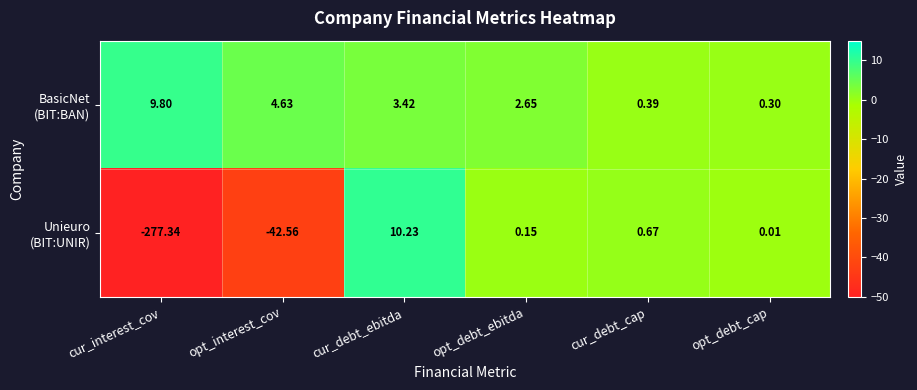

Which label corresponds to the smallest value in the chart?

cur_interest_cov